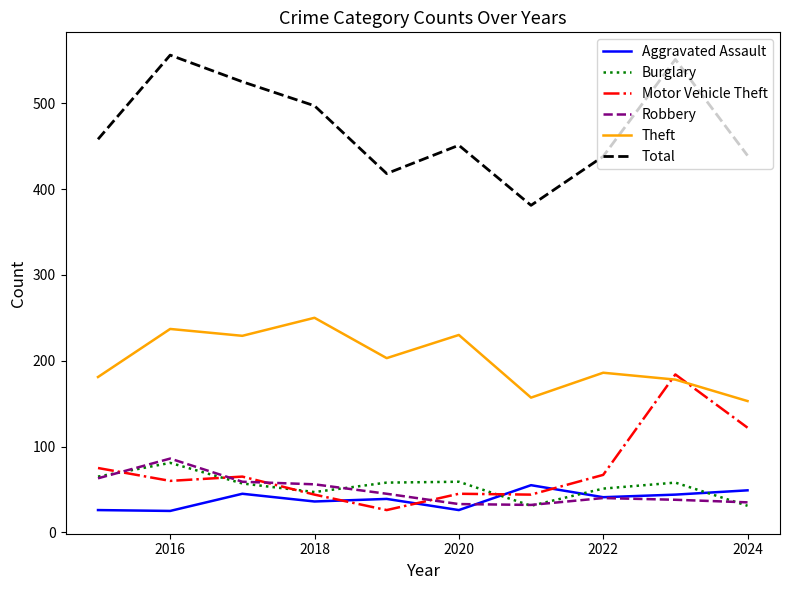

Does the chart display data point markers on the line(s)?

No